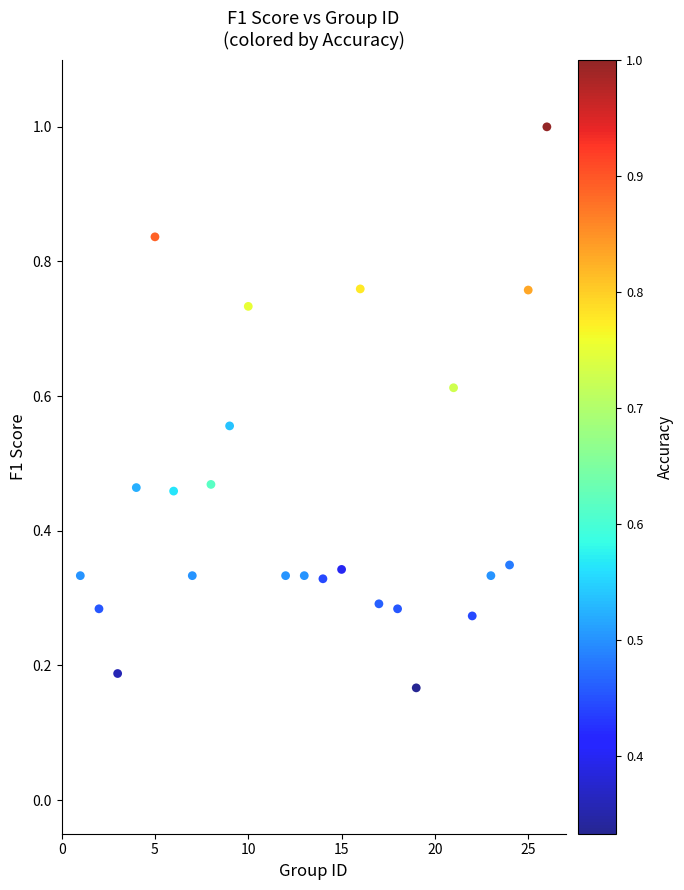

What is the range of X values (max minus min)?

25.0